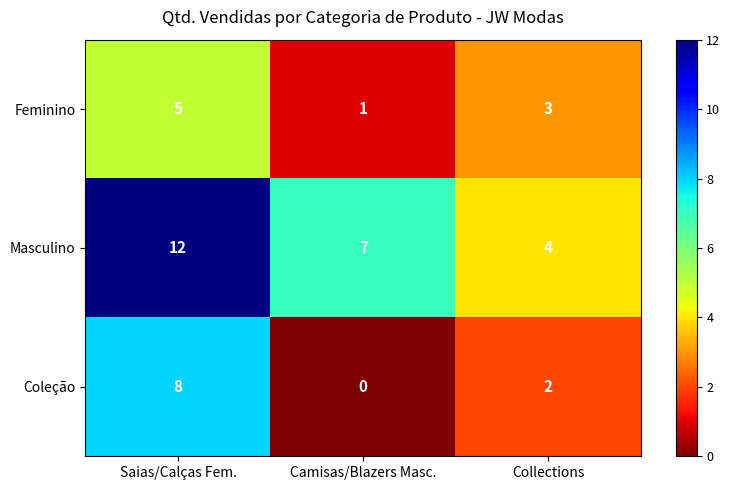

Reading left to right, list all the values displayed in this chart.

Feminino: 5	1	3
Masculino: 12	7	4
Coleção: 8	0	2